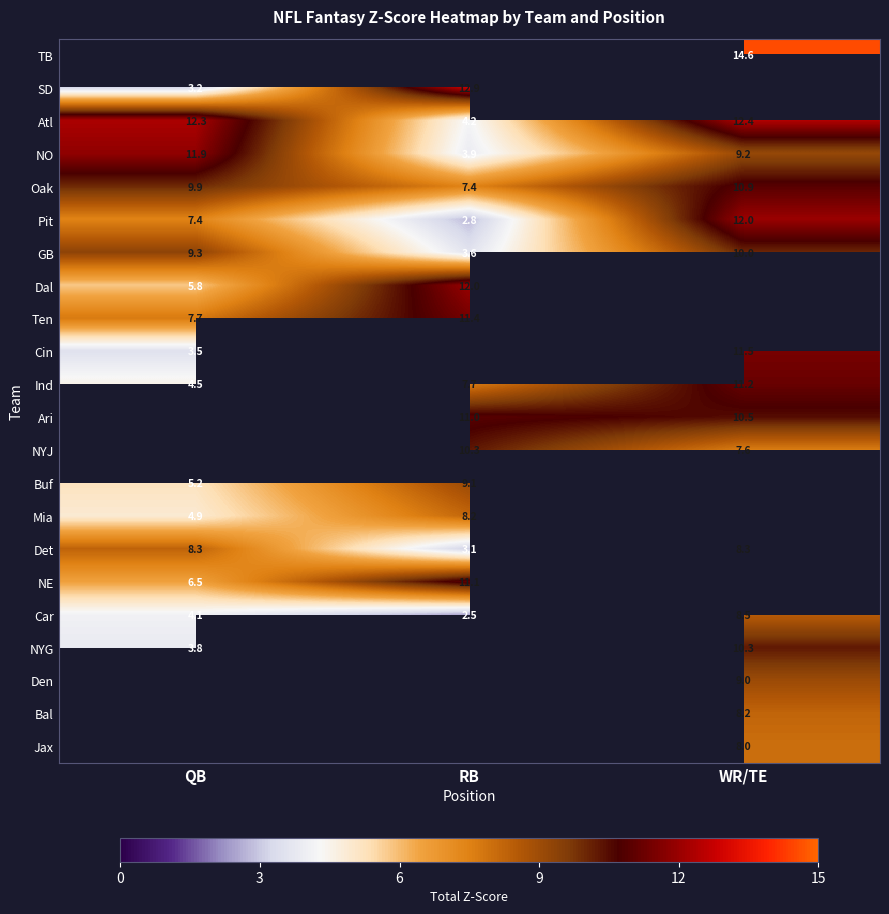

How many data points does each series have?

3